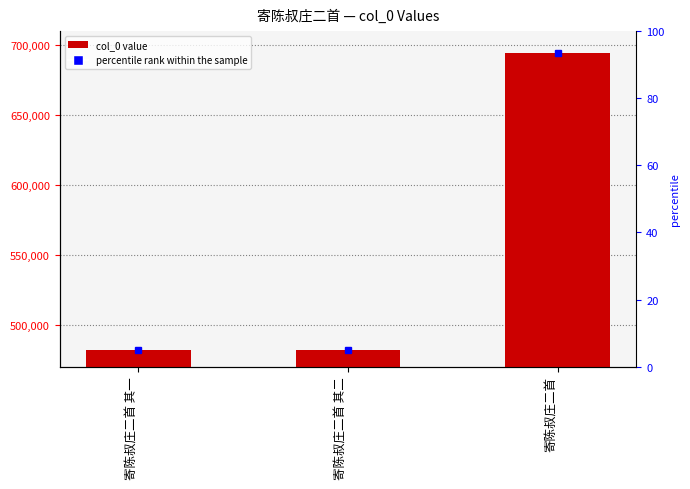

At which label does the data first exceed 481532?

寄陈叔庄二首